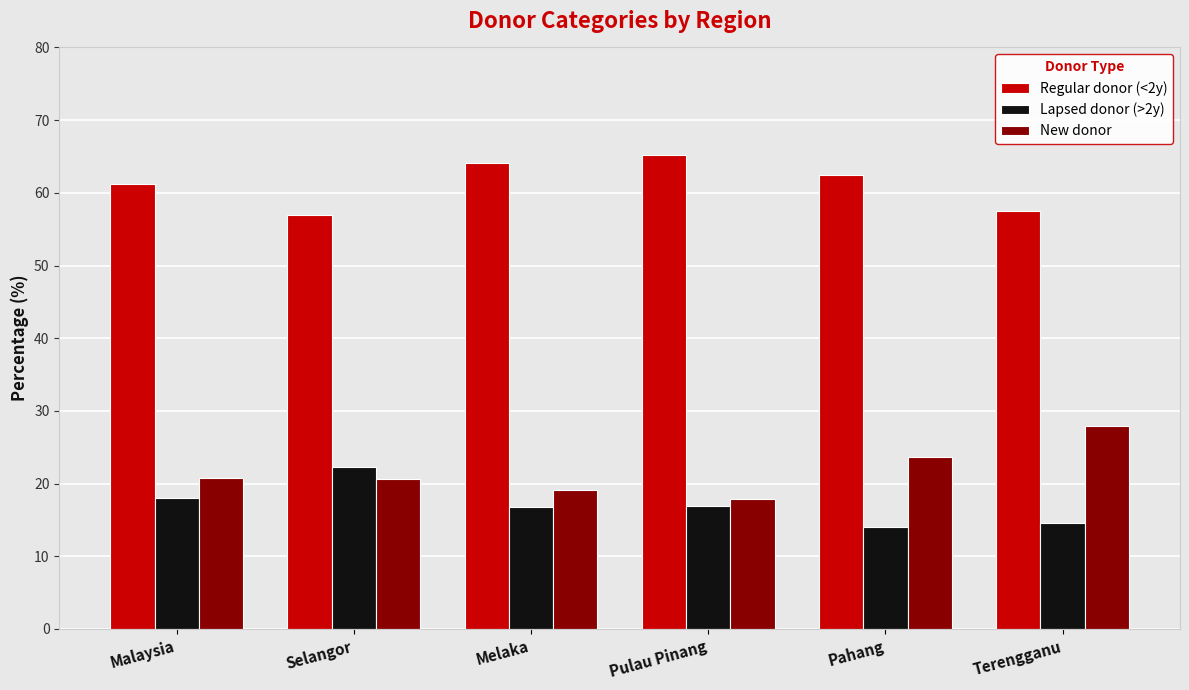

What are all the series names shown in the legend?

Regular donor (<2y), Lapsed donor (>2y), New donor